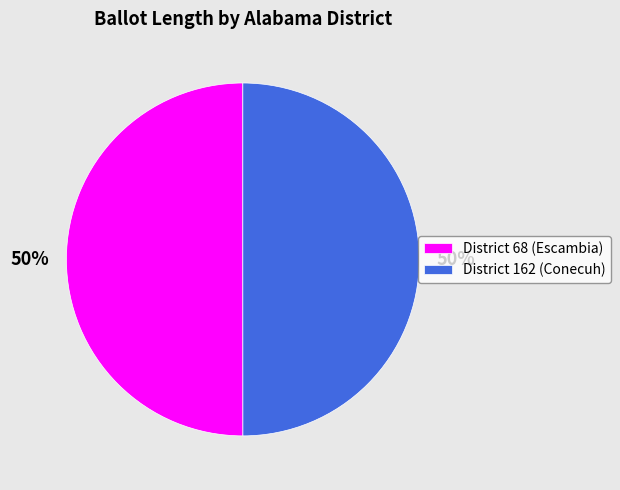

To the nearest percent, what portion does District 162 (Conecuh) represent?

50%